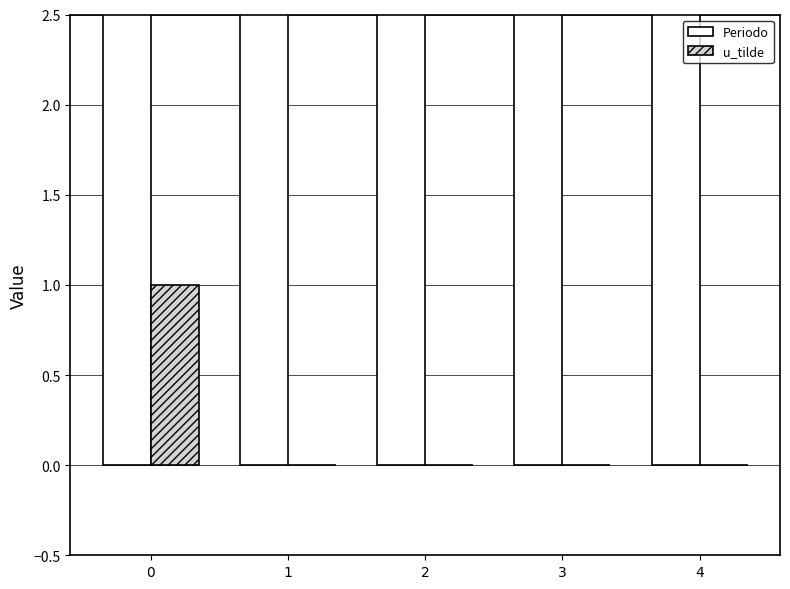

Reading left to right, what are all the values shown in this chart?

Periodo: 2025	2026	2027	2028	2029
u_tilde: 1	0	0	0	0